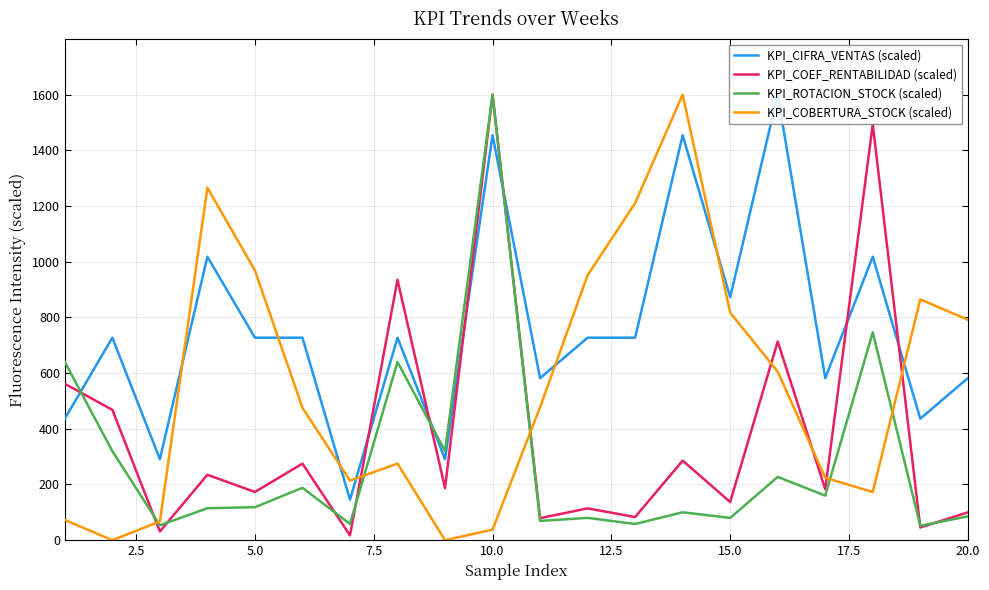

Rank the series by their average value, from lowest to highest.

KPI_ROTACION_STOCK (scaled), KPI_COEF_RENTABILIDAD (scaled), KPI_COBERTURA_STOCK (scaled), KPI_CIFRA_VENTAS (scaled)